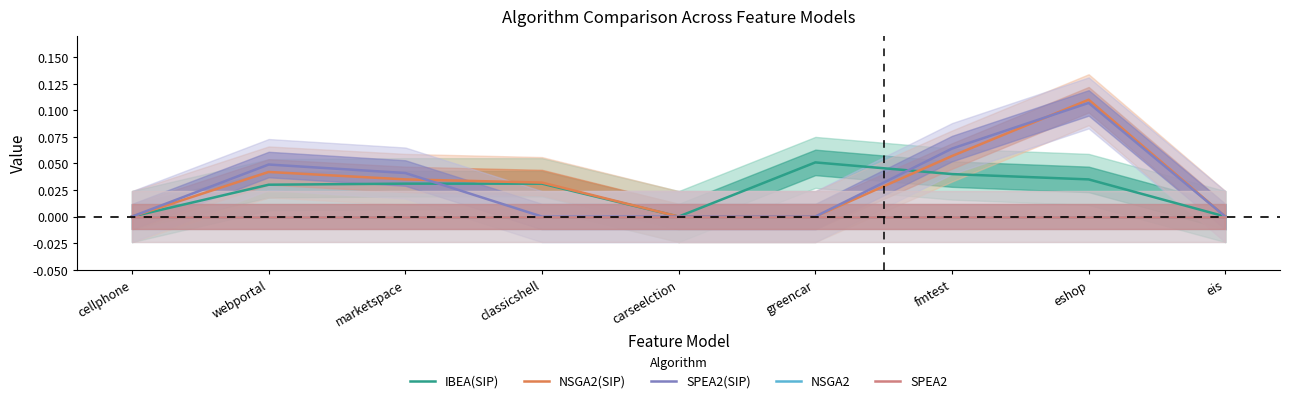

True or false: SPEA2 and SPEA2(SIP) intersect in this chart.

False